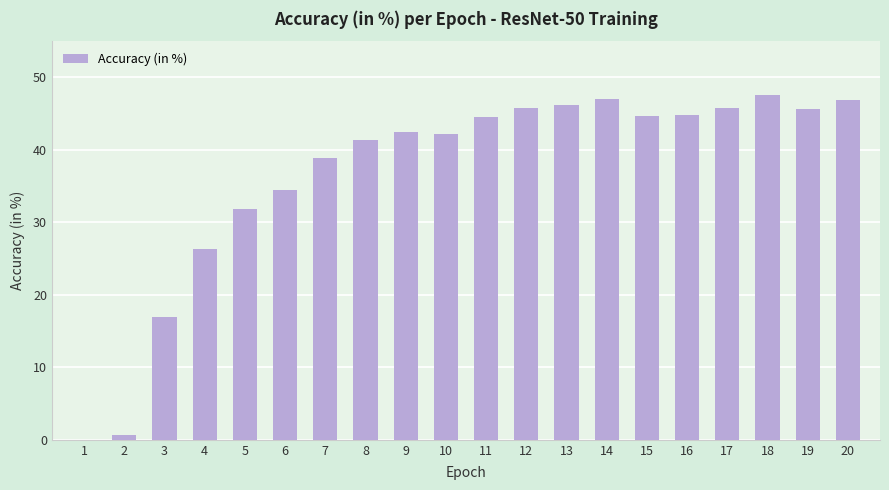

What is the greatest value displayed?

47.5